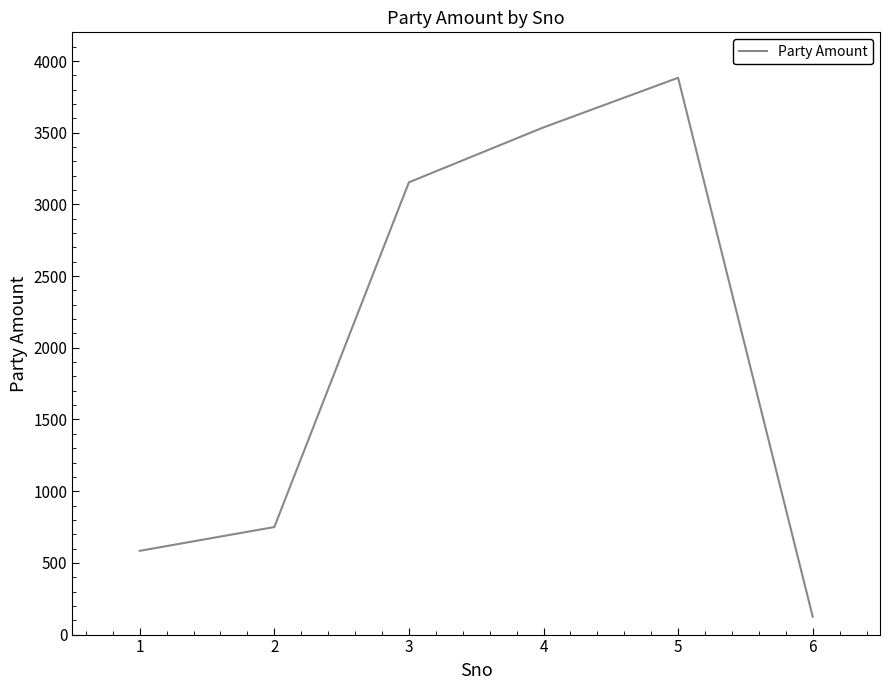

Which category has the highest value across all series?

5